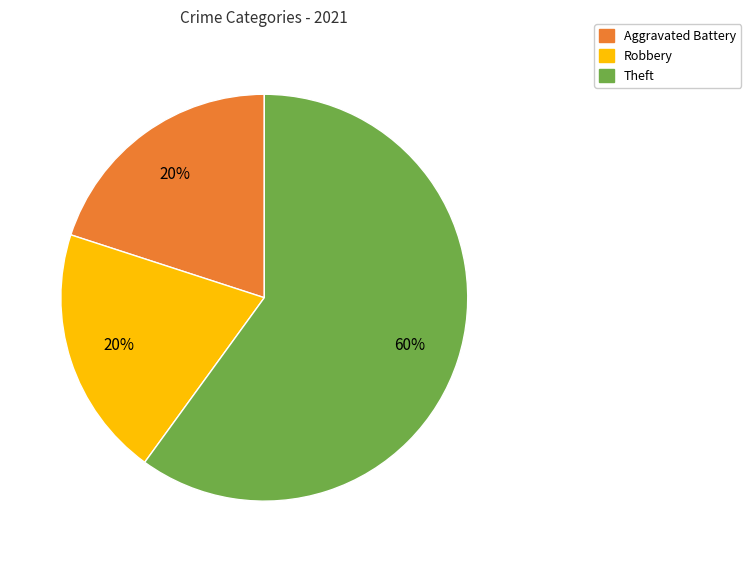

Is there any slice that represents more than half of the pie?

Yes